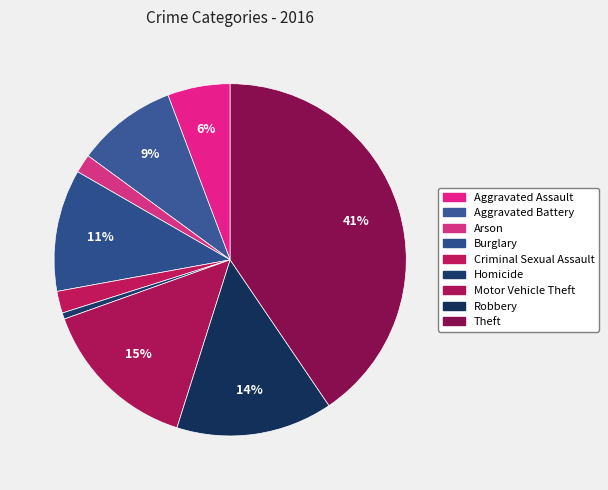

Which slice is the largest?

Theft